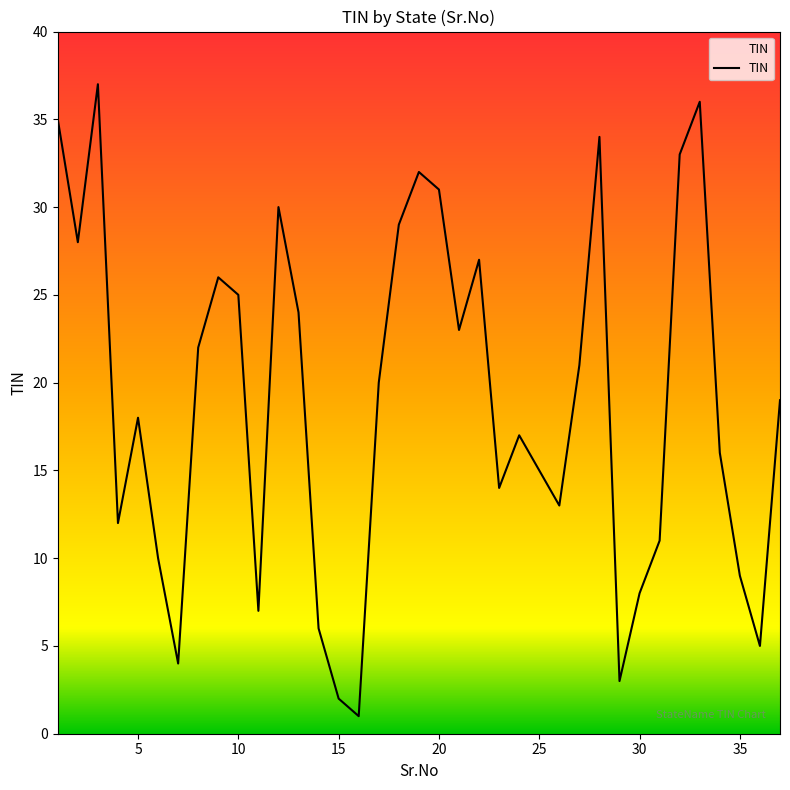

What is the difference between the maximum and minimum values?

36